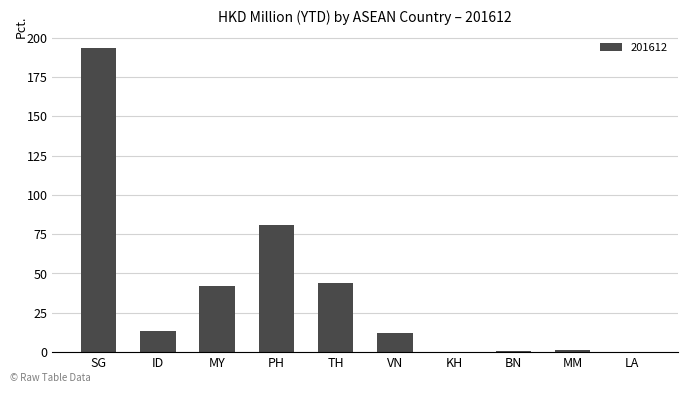

Which has a higher value, TH or SG?

SG